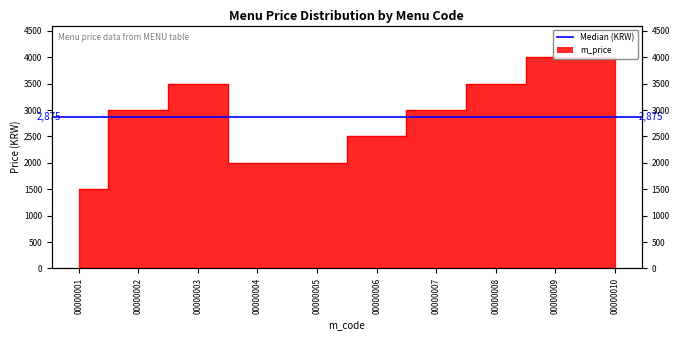

Reading left to right, extract all data points from this chart.

00000001=1500	00000002=3000	00000003=3500	00000004=2000	00000005=2000	00000006=2500	00000007=3000	00000008=3500	00000009=4000	00000010=4000